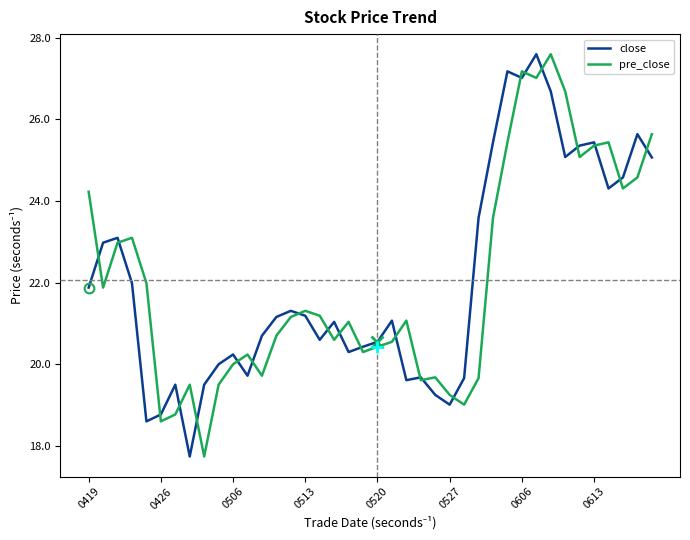

What is the lowest value of the close series?

17.7